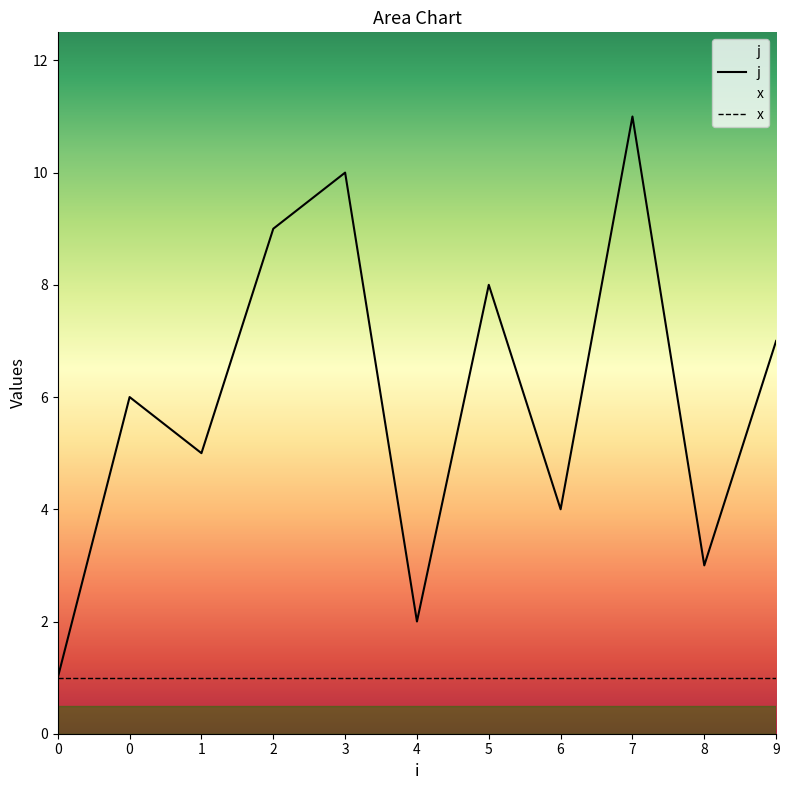

True or false: x and j cross at least once.

False